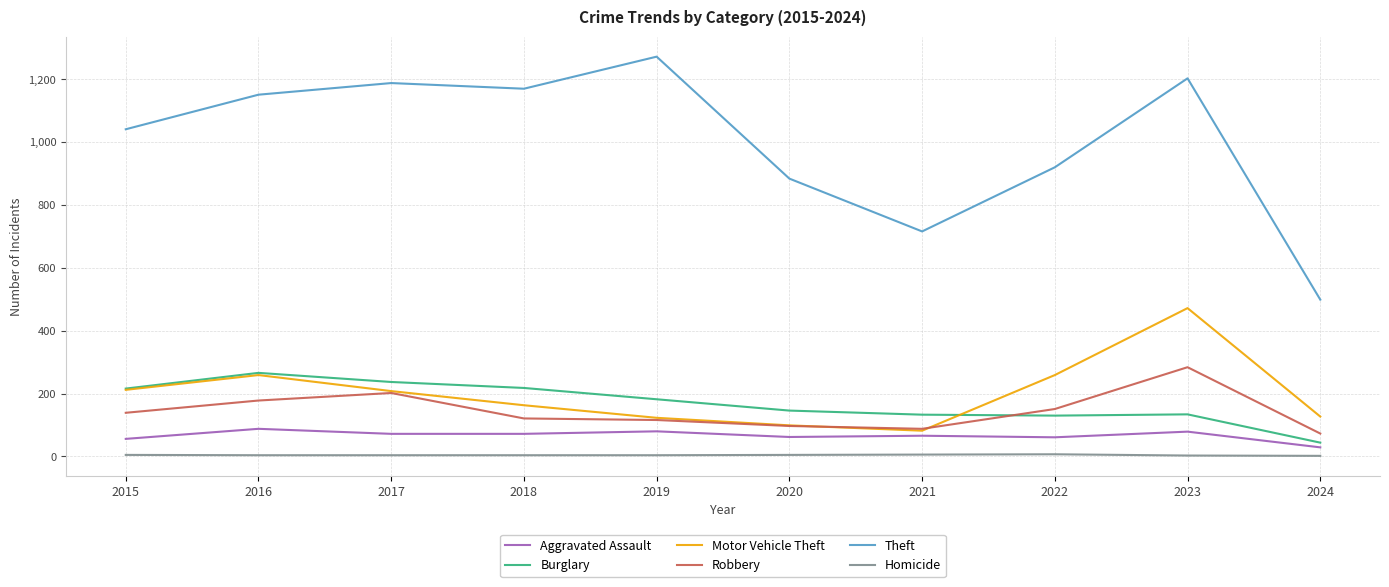

What is the difference between the Homicide values at 2024 and 2016?

2